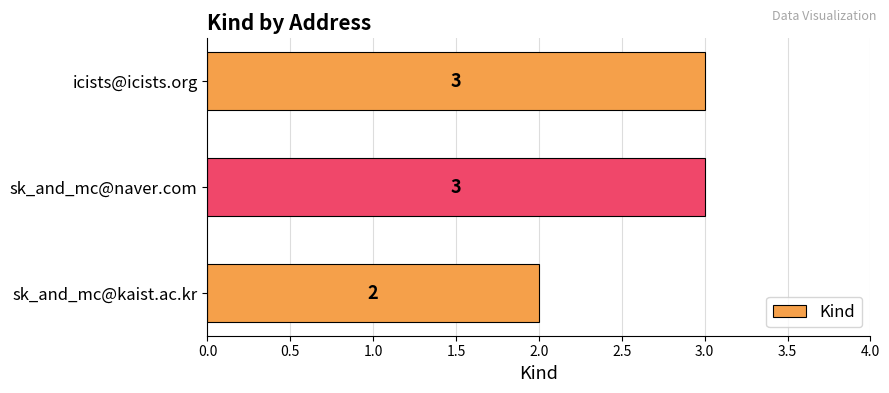

The value at sk_and_mc@kaist.ac.kr is 2. True or false?

True